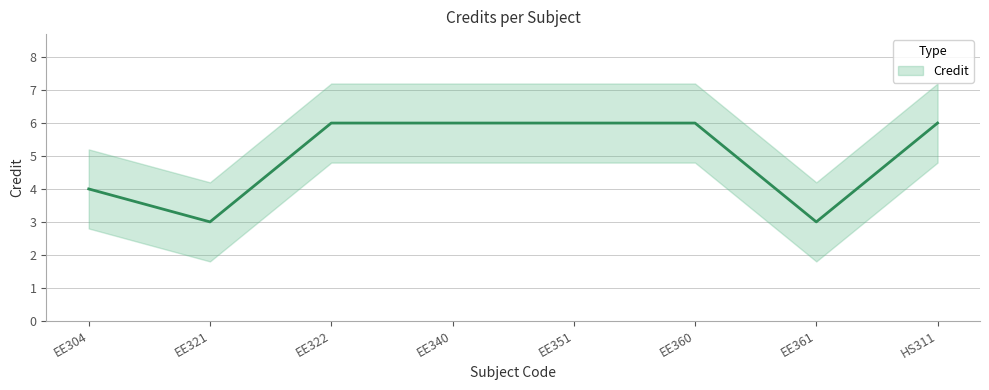

What is the value of the 8th point from the left?

6